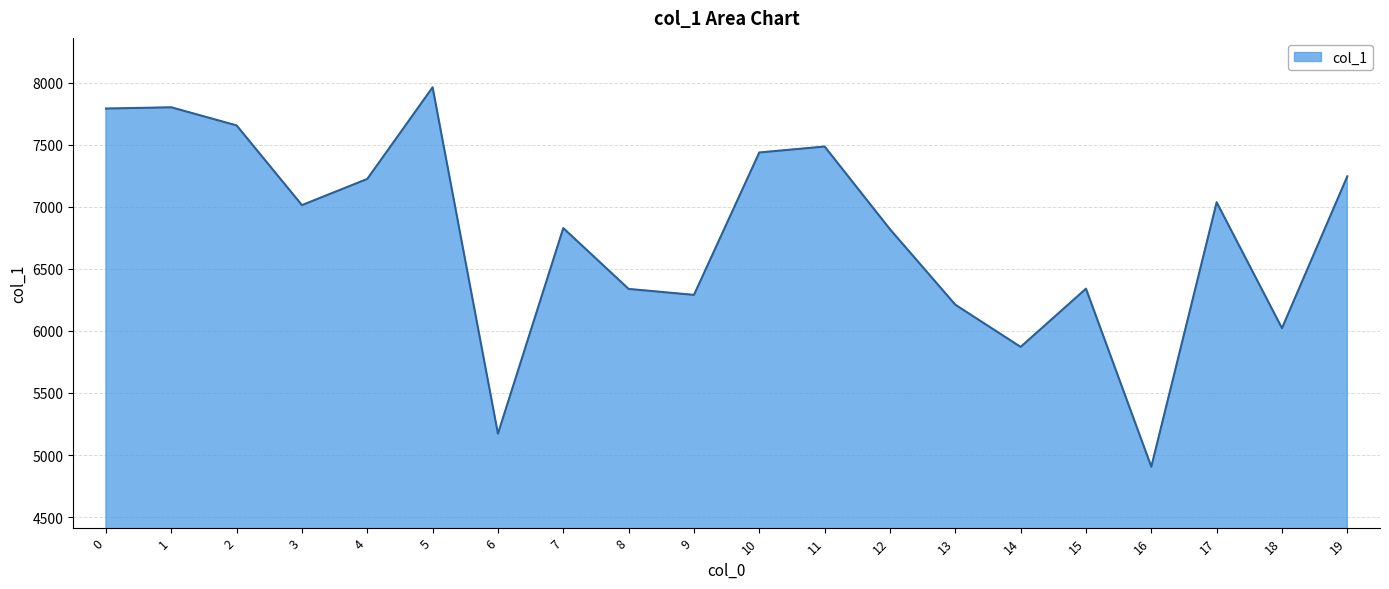

Read the value at 14, to the nearest 50.

5850